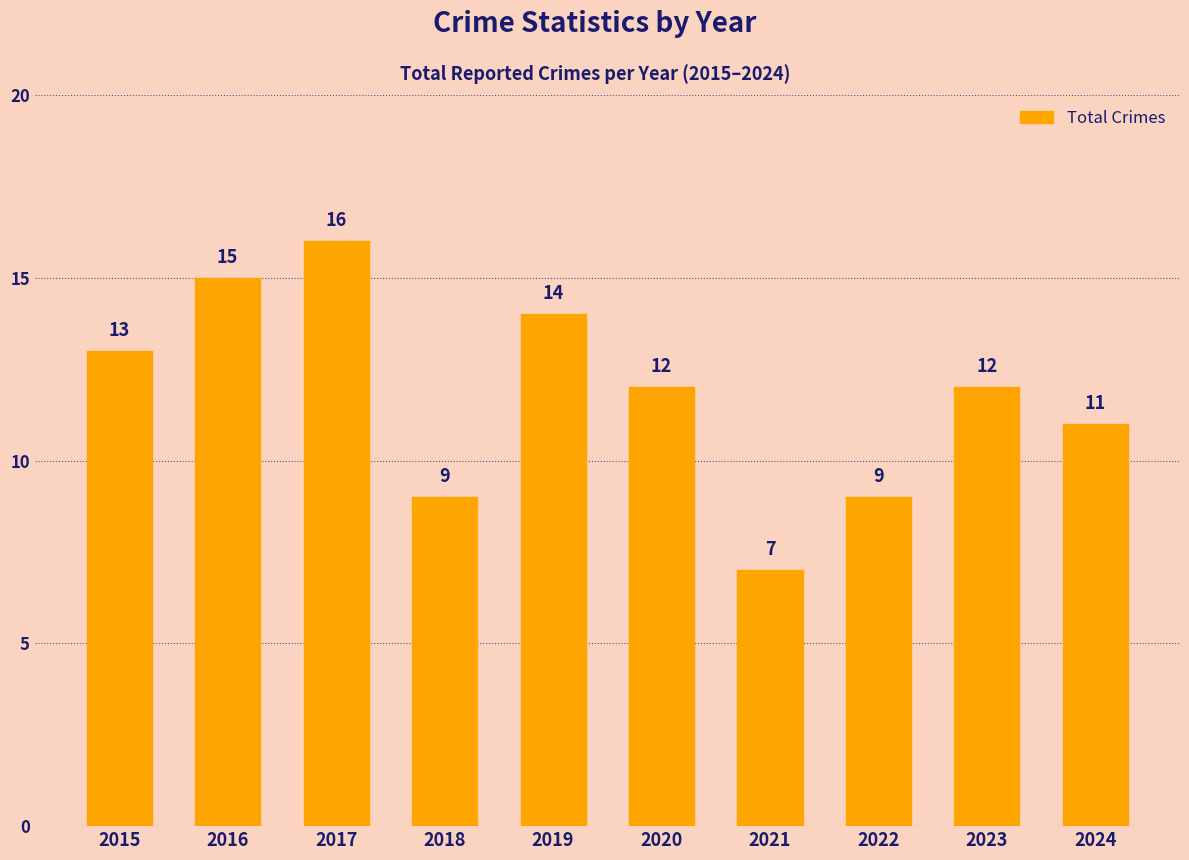

Reading left to right, list all the values displayed in this chart.

13	15	16	9	14	12	7	9	12	11